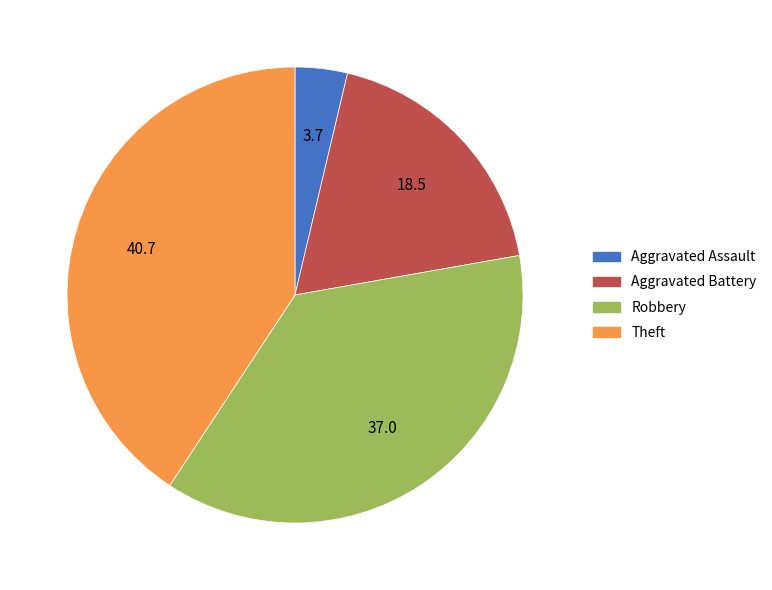

The Robbery slice represents 37% of the pie. True or false?

True